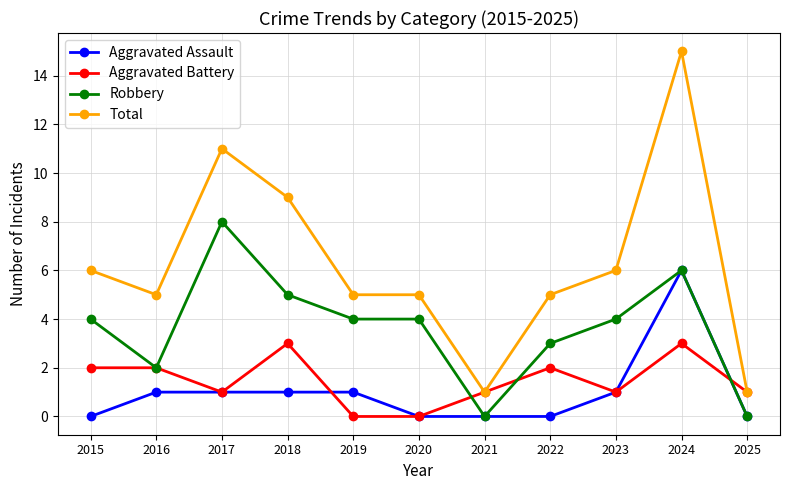

True or false: Total and Aggravated Assault cross at least once.

False